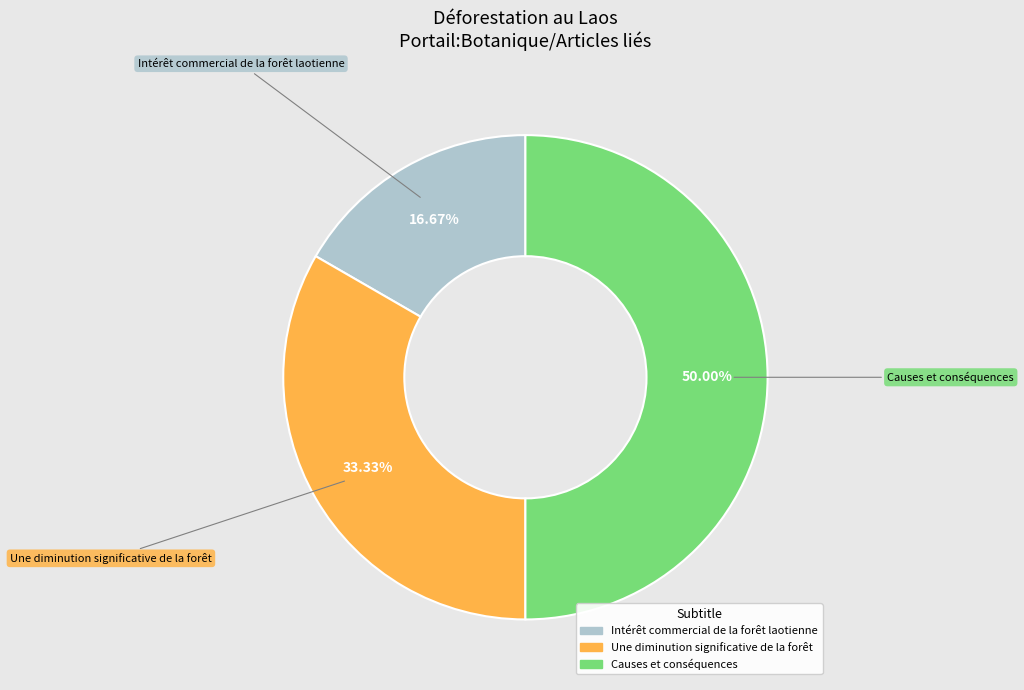

The Une diminution significative de la forêt slice represents 33% of the pie. True or false?

True